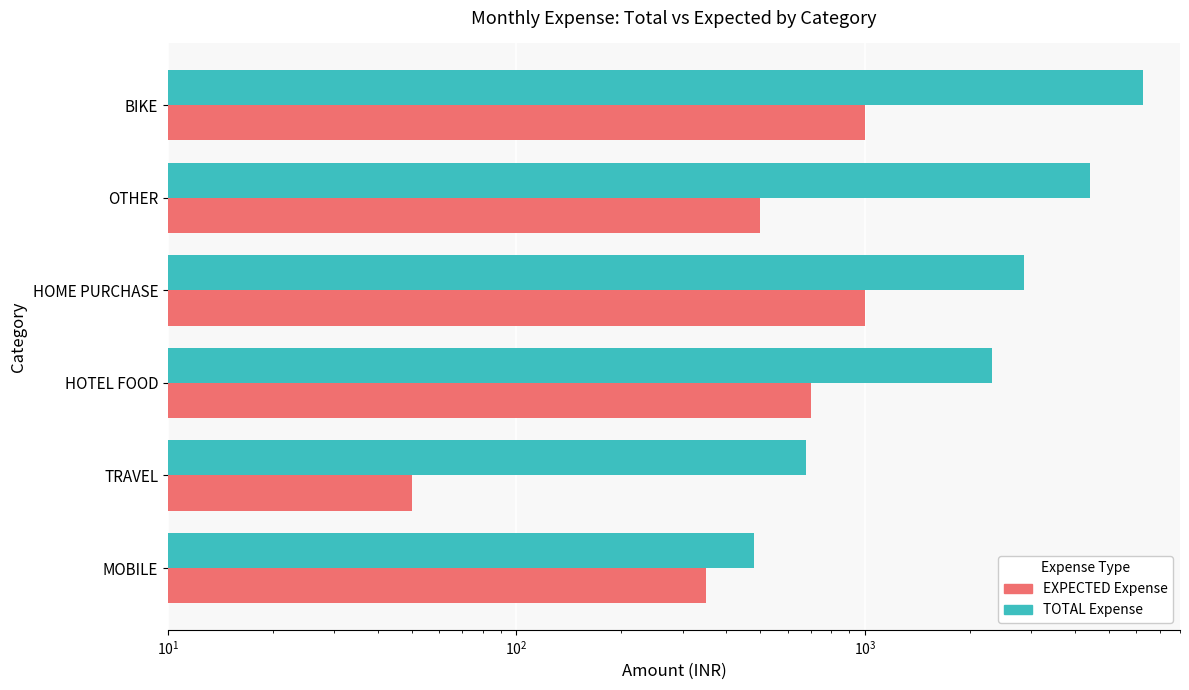

The TOTAL Expense series shows 2865 at HOME PURCHASE. True or false?

True